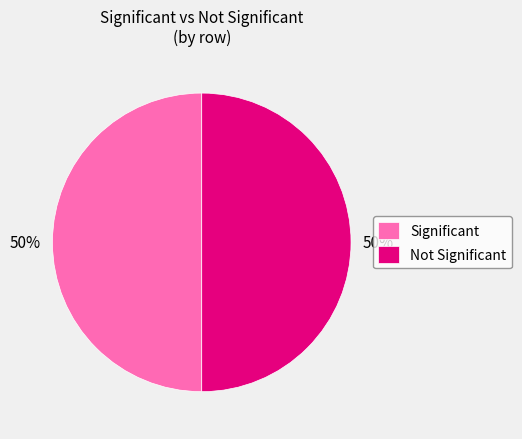

What percentage is the Significant slice, to the nearest percent?

50%